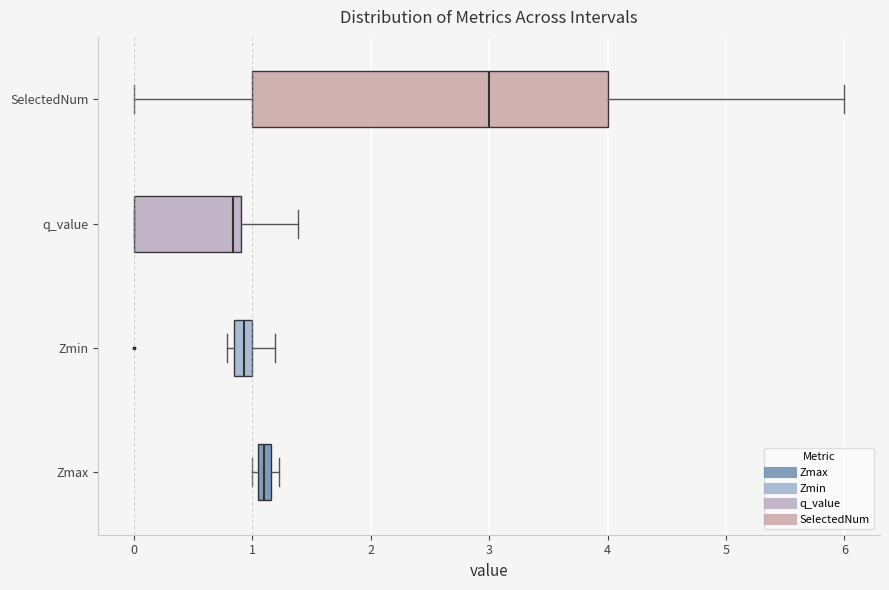

Which box has the furthest to the right median line?

SelectedNum